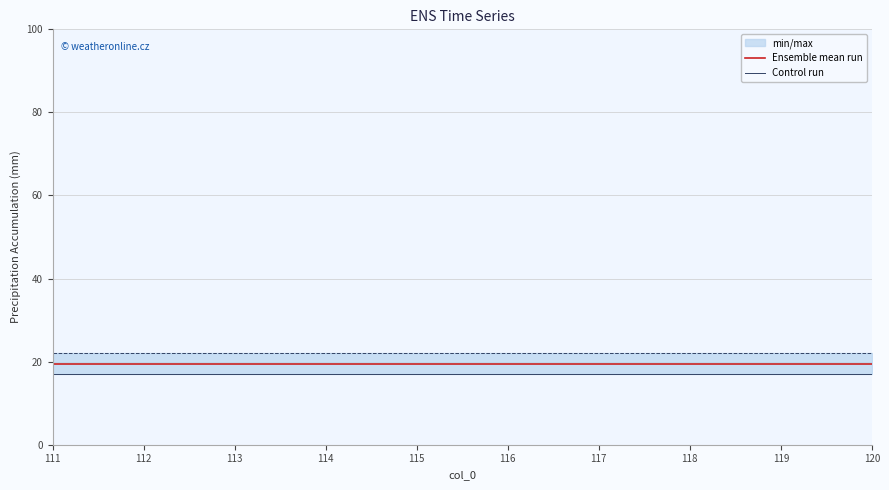

True or false: Ensemble mean run has a value of 28.5 at 114.

False